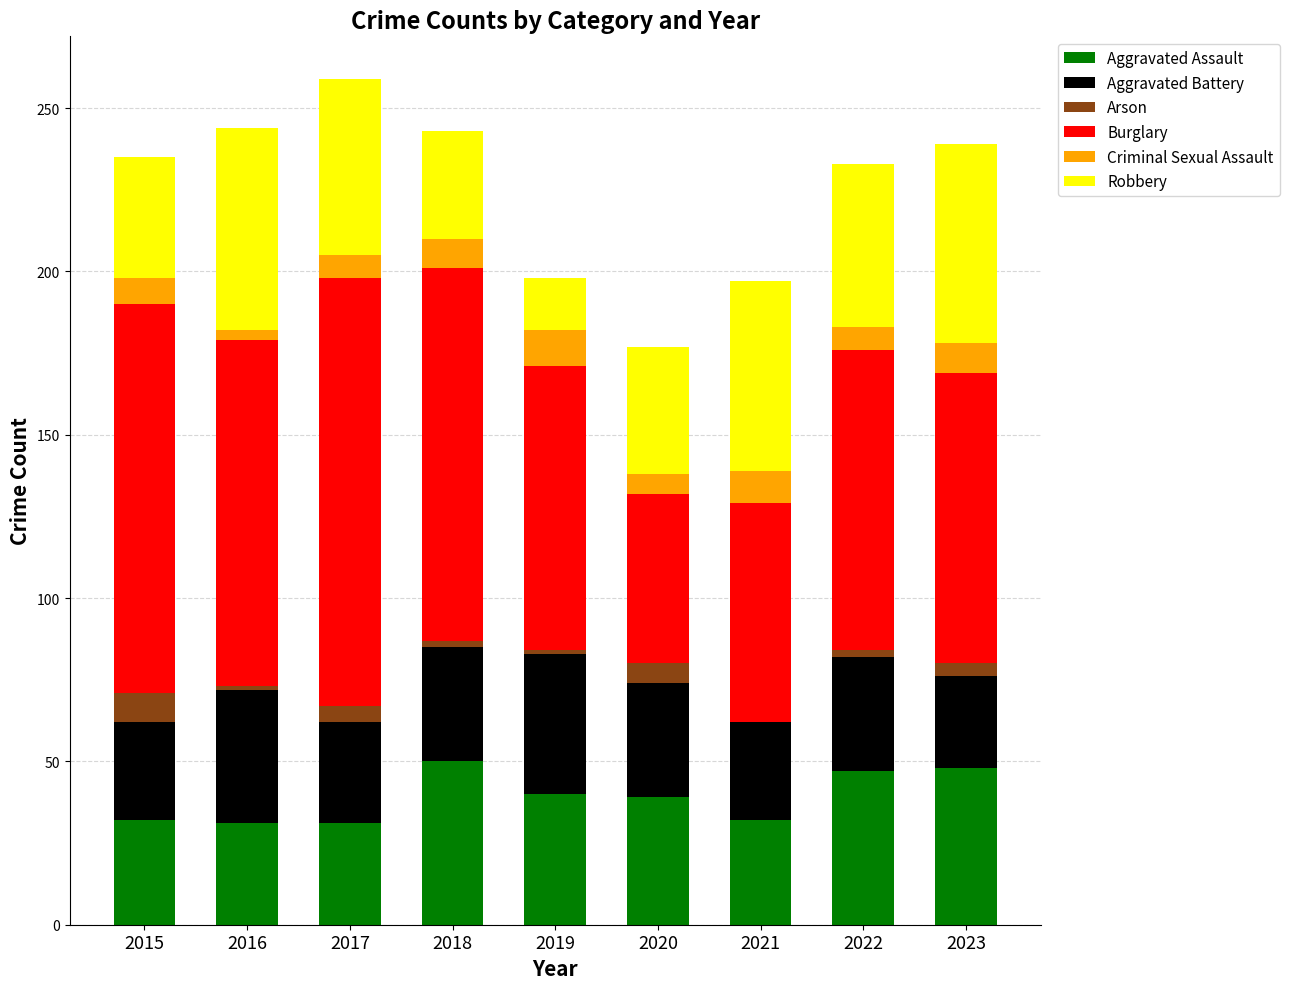

How many series are shown in this chart?

6